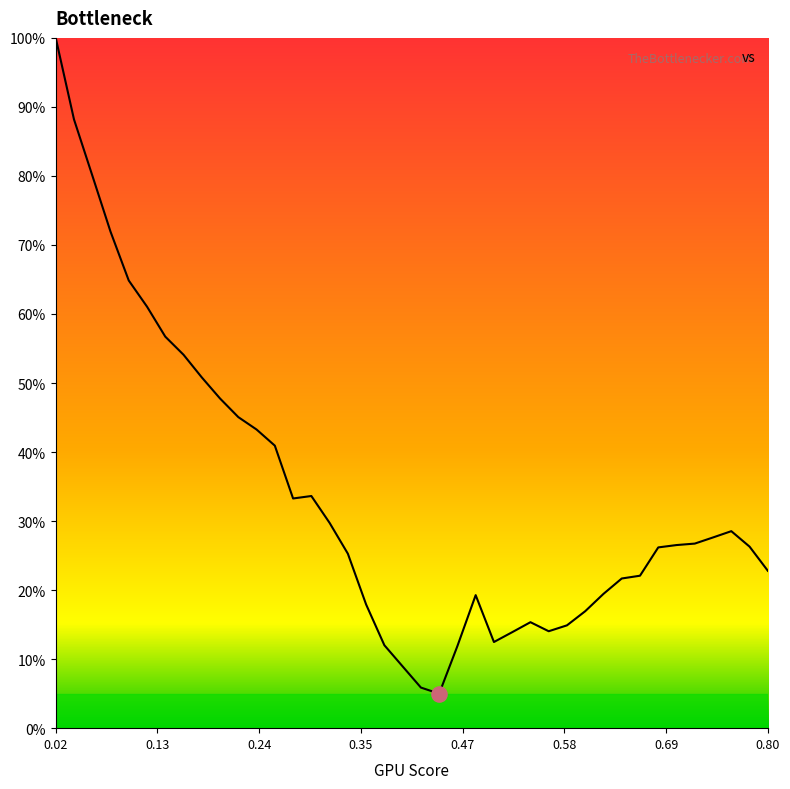

What is the minimum value shown in the chart?

5.0